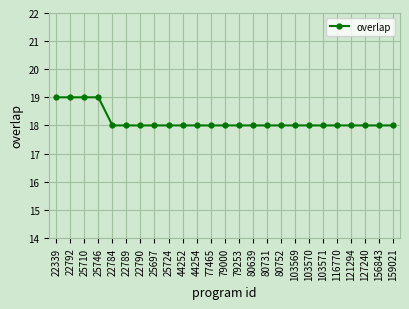

Count the values in the range 18 to 19.

25